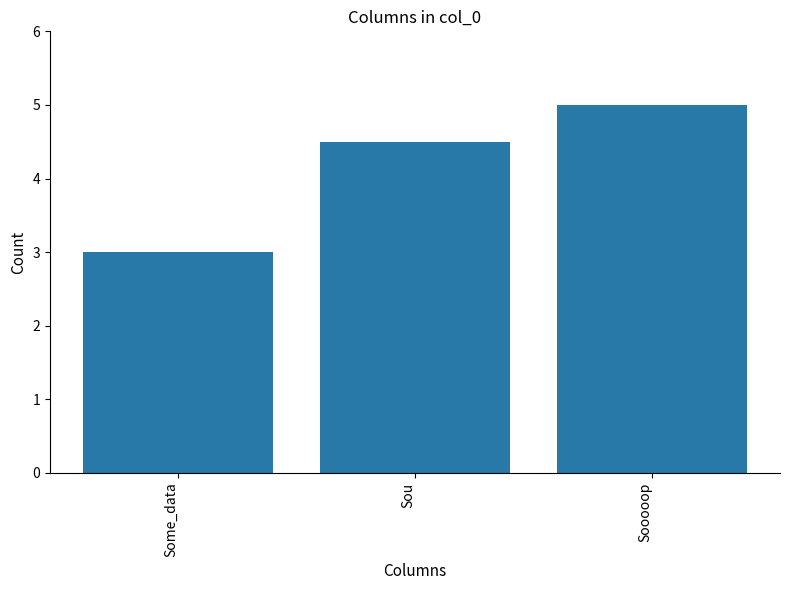

Is it true that the value at Sou is 2.4?

False